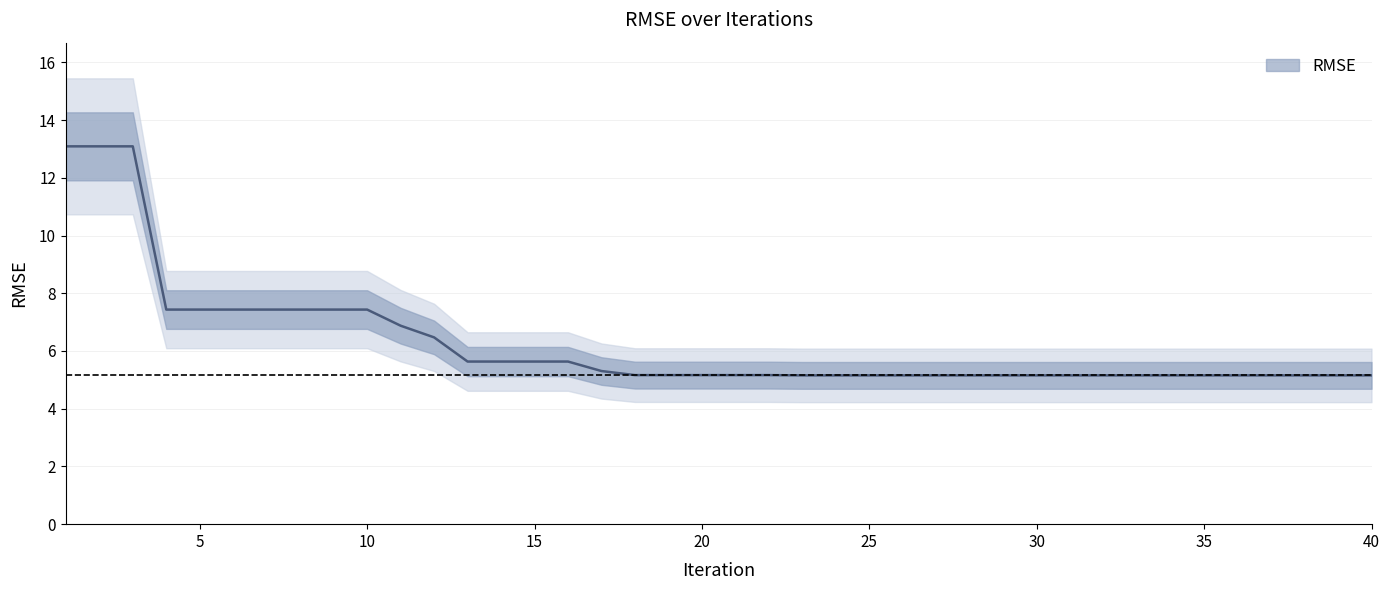

What is the average value?

6.3